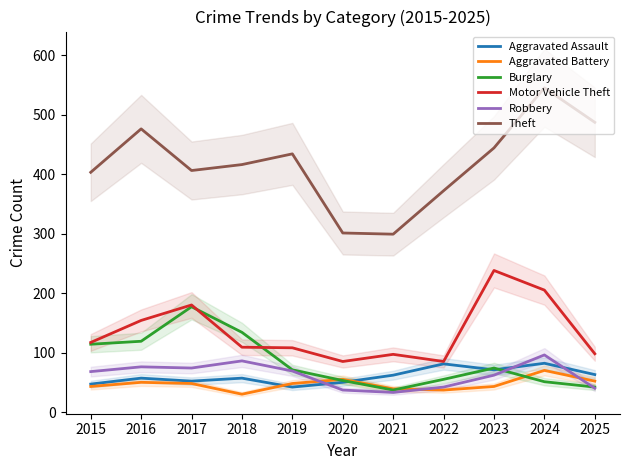

What is the spread (max minus min) of values at 2022?

335